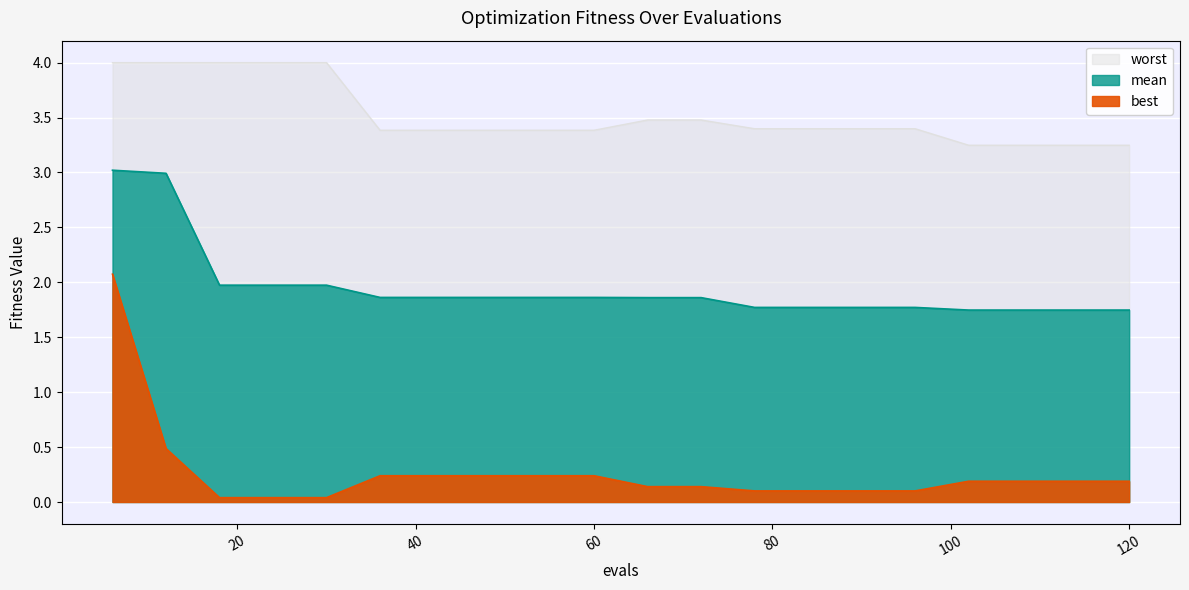

What is the sum of all worst values?

70.5